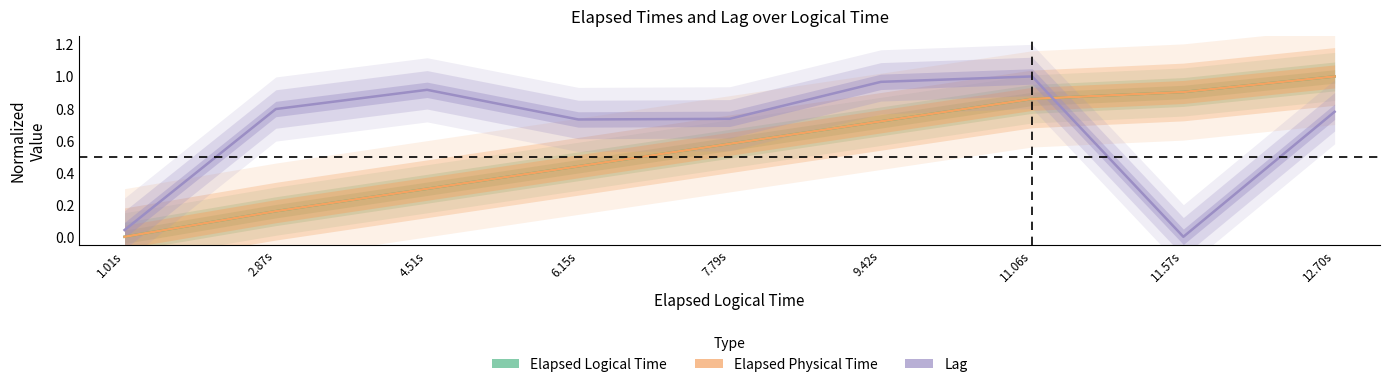

Rank the series by their maximum value, from highest to lowest.

Elapsed Logical Time, Elapsed Physical Time, Lag